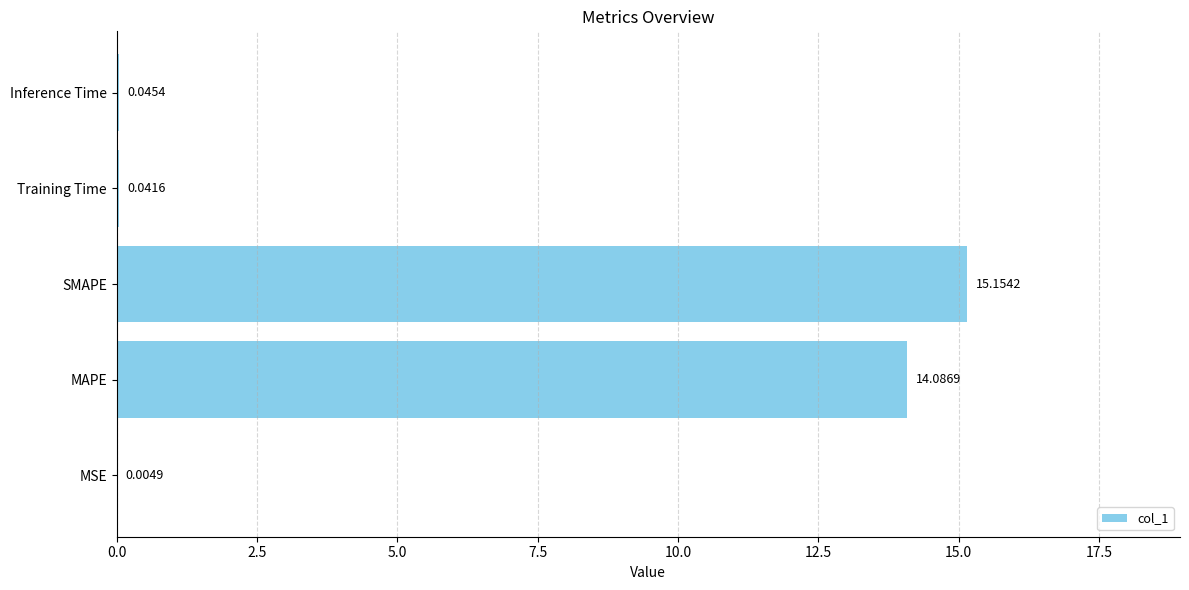

What is the sum of all values?

29.3